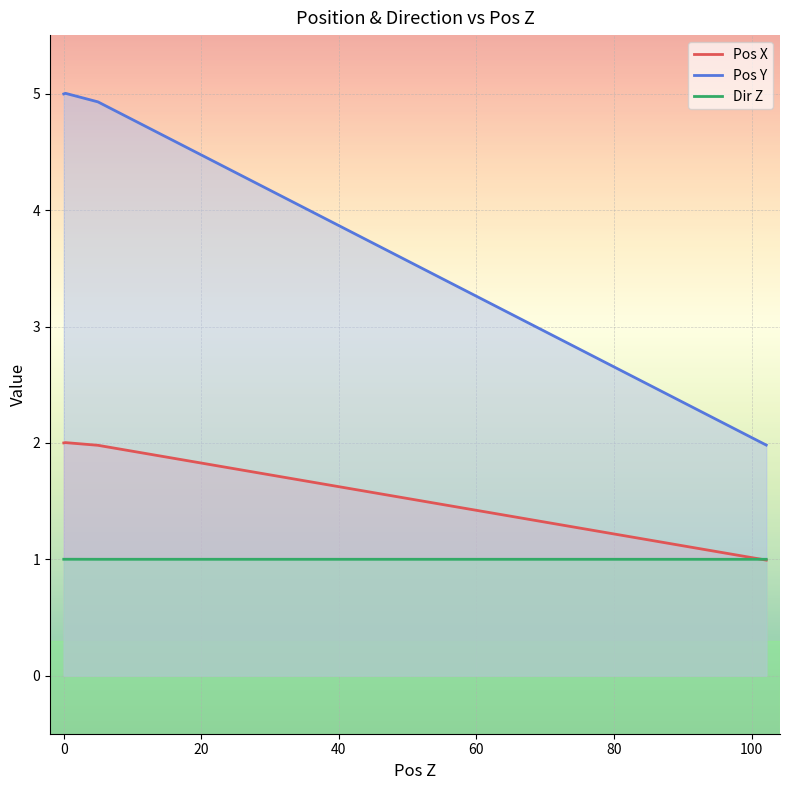

At how many categories does at least one series exceed 1?

4